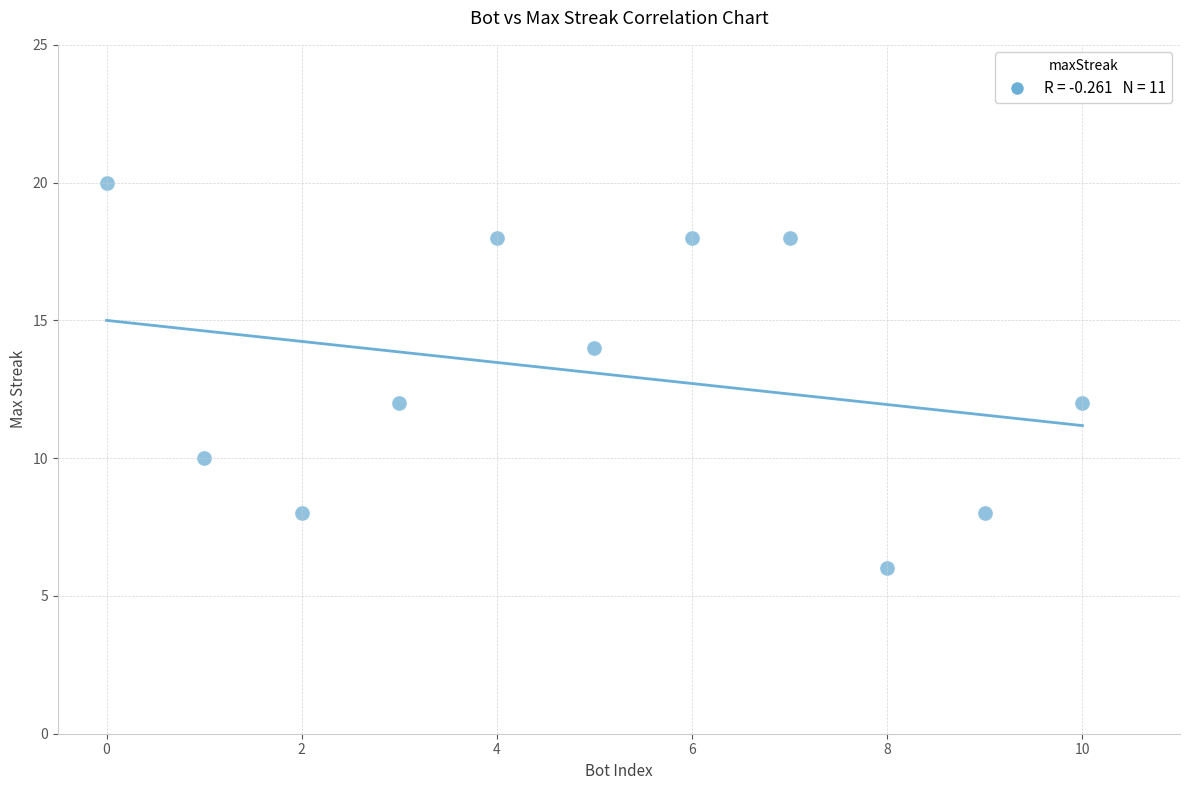

What is the range of X values (max minus min)?

10